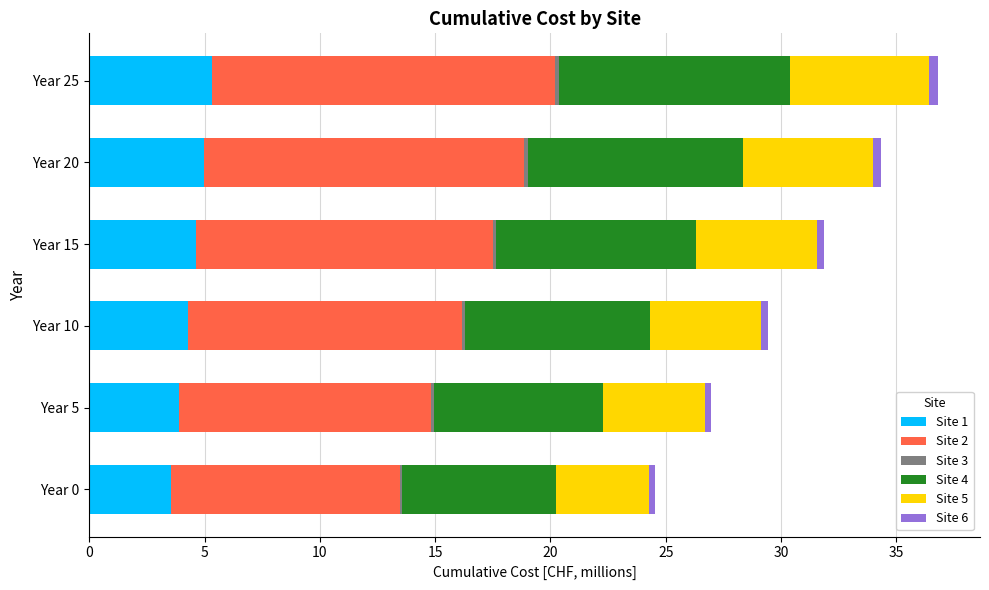

What is the highest value of the Site 1 series?

5.3